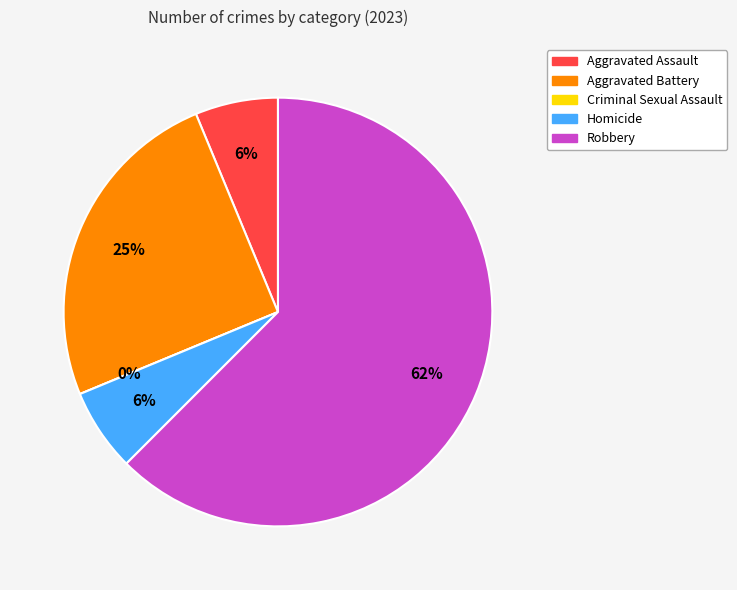

What is the smallest slice in the pie chart?

Criminal Sexual Assault